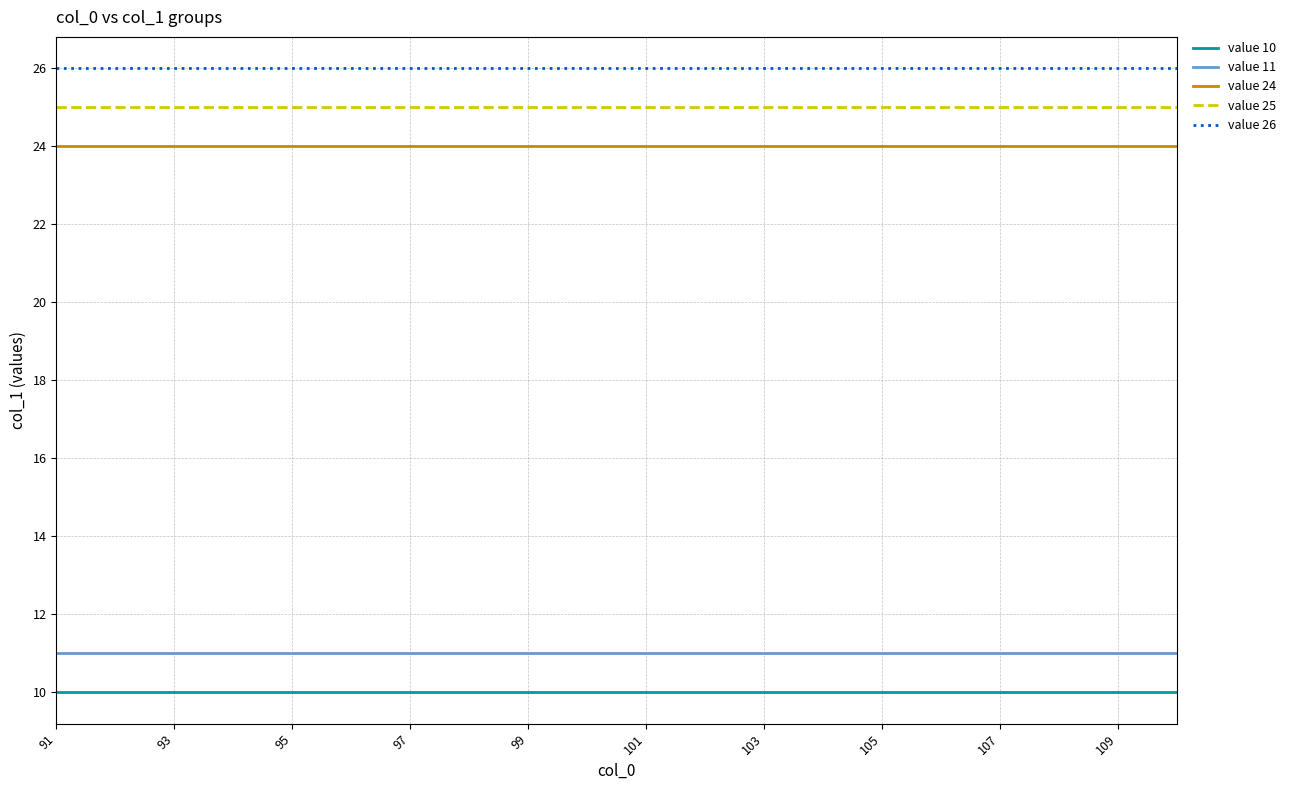

What are all the series names shown in the legend?

value 10, value 11, value 24, value 25, value 26